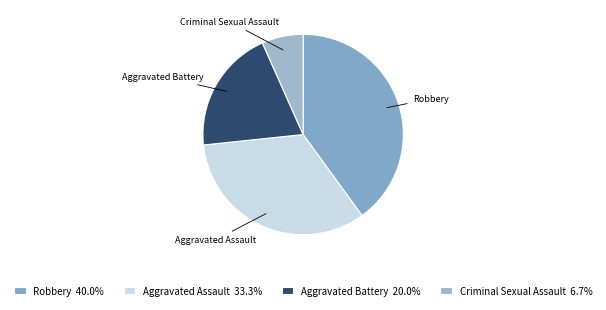

What is the change in value from Robbery to Aggravated Battery?

-3